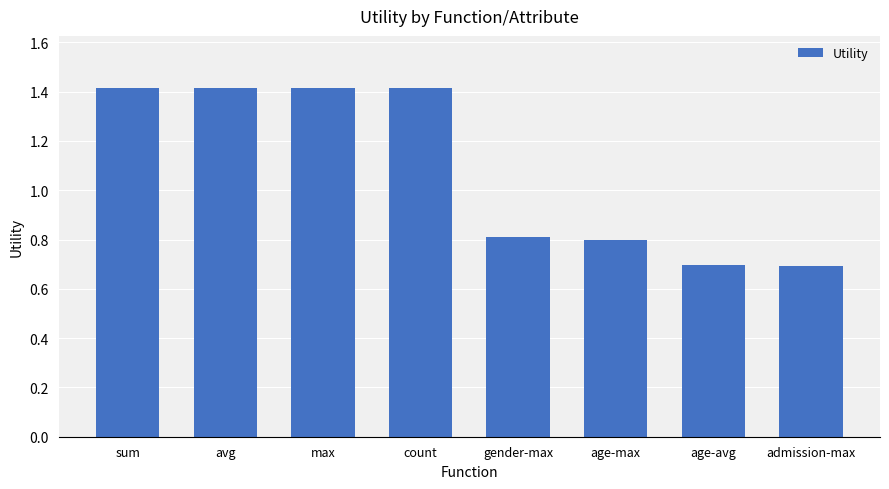

What is the minimum value shown in the chart?

0.7